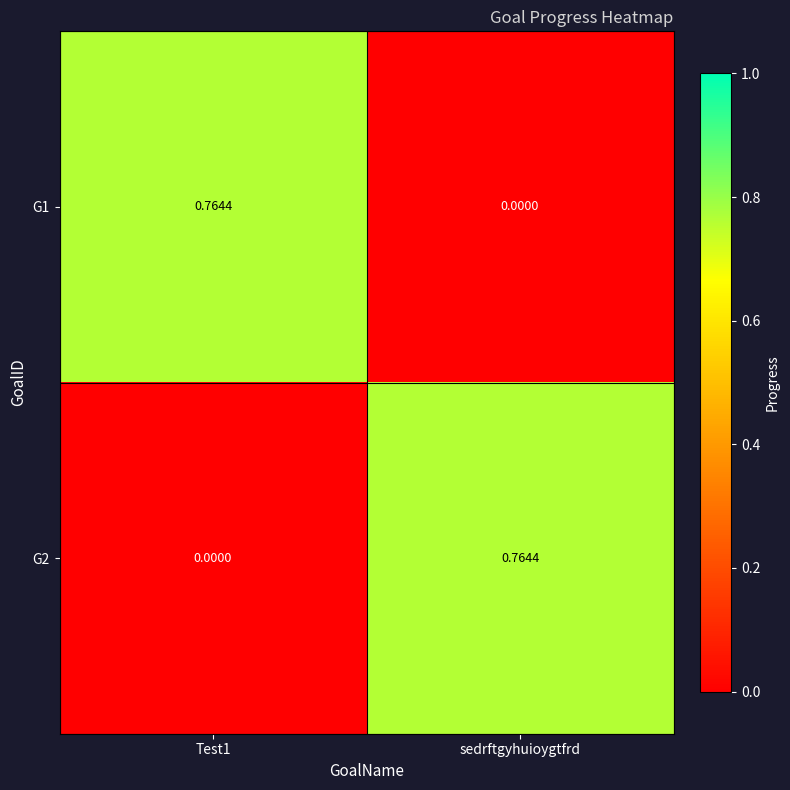

List the series in order of their peak value, lowest first.

G1, G2